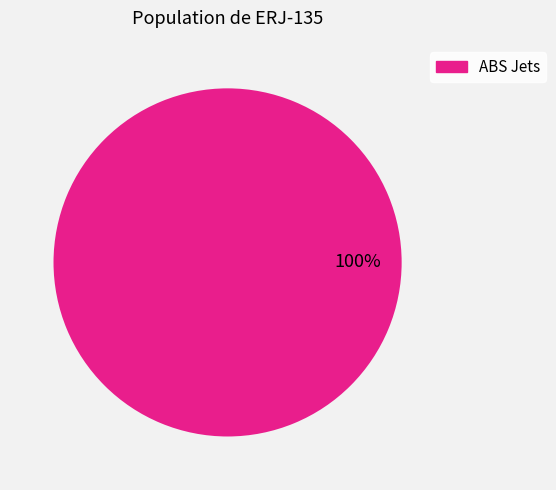

Is there a majority slice in this chart?

Yes